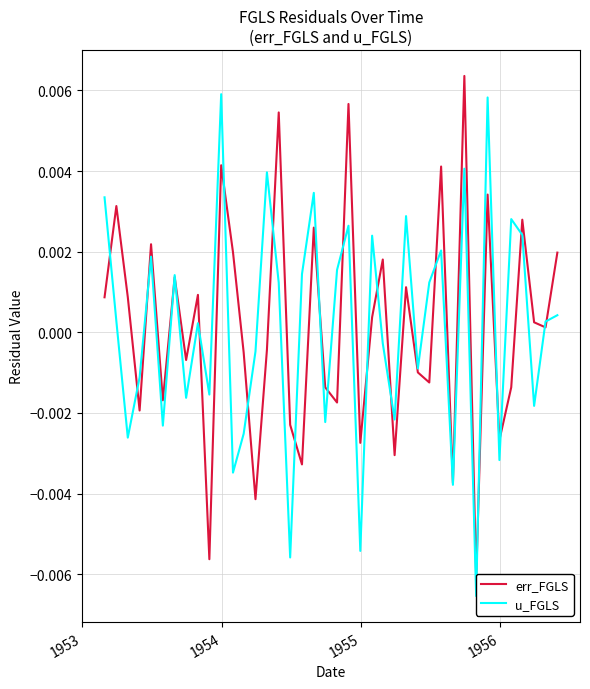

True or false: err_FGLS and u_FGLS intersect in this chart.

True